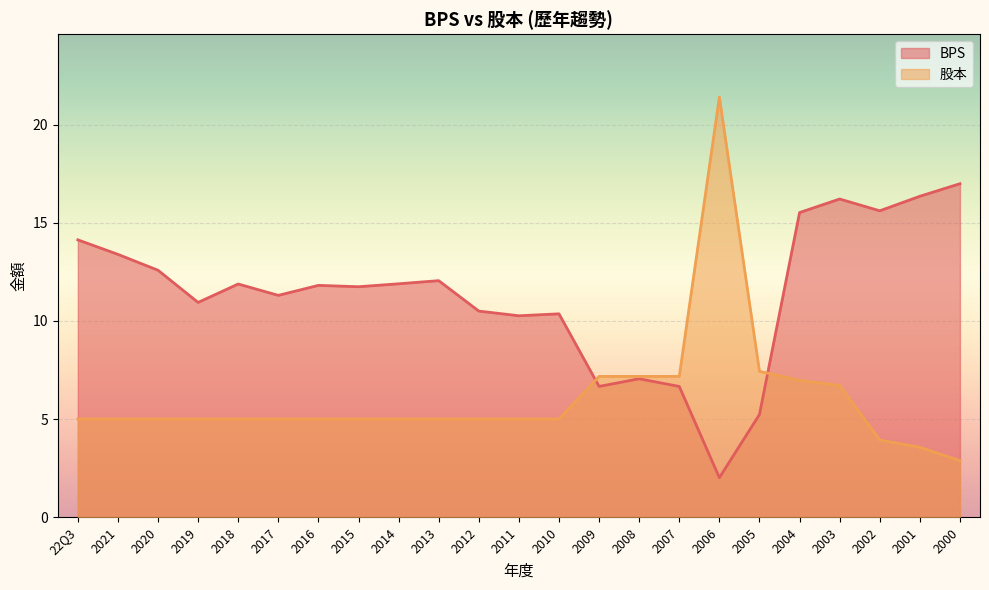

How many data points in 股本 are less than 5?

3